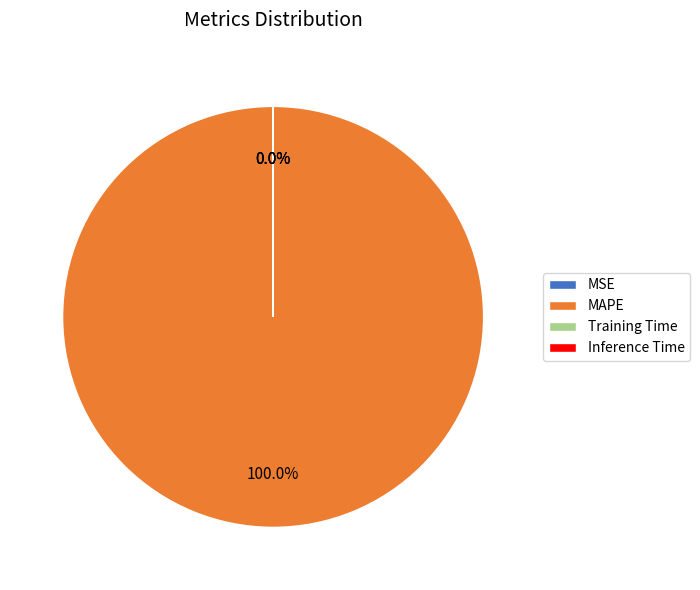

How many segments does this pie chart have?

4